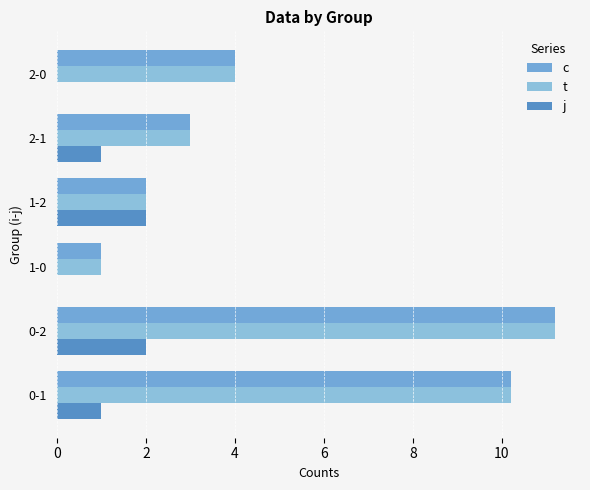

The value of t at 2-1 is 3.0. True or false?

True